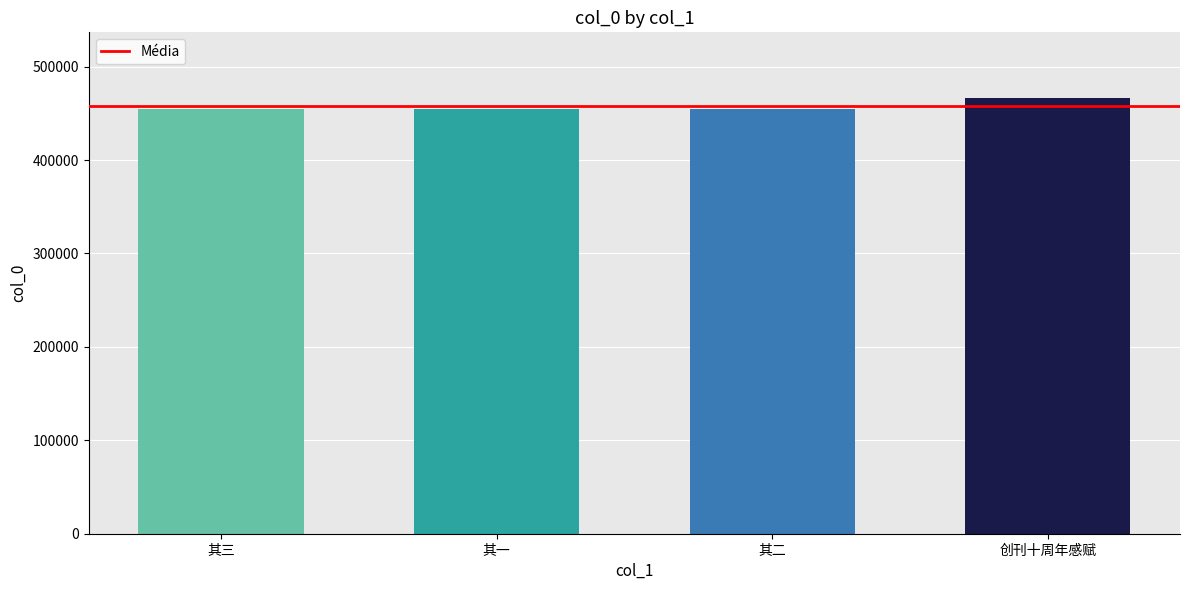

What is the difference between the maximum and second lowest values?

12444